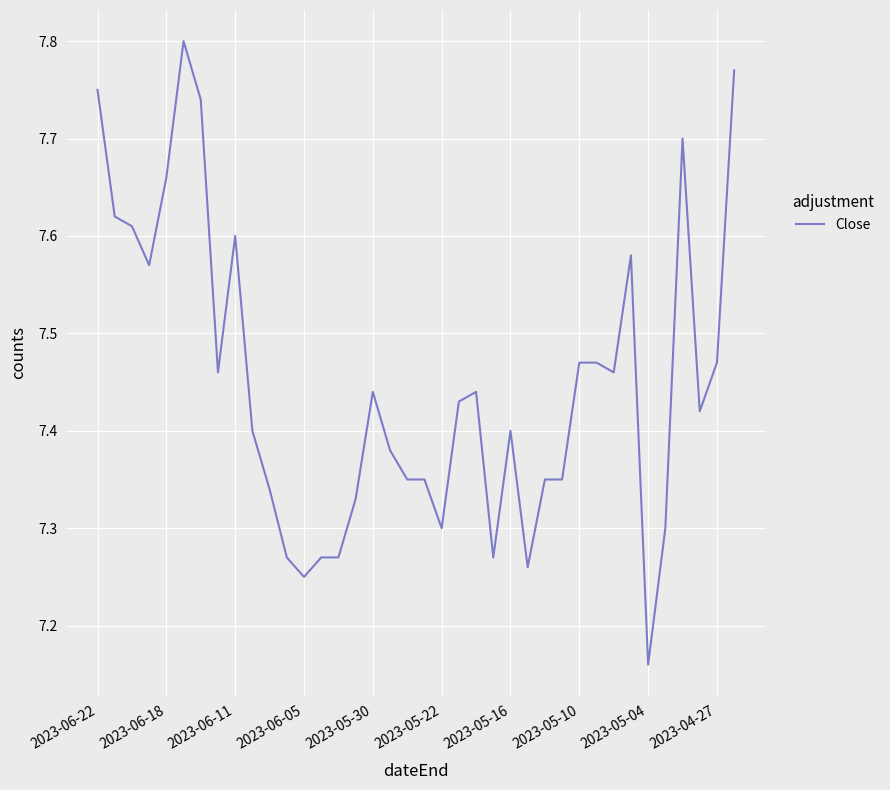

What is the difference between the maximum and minimum values?

0.6